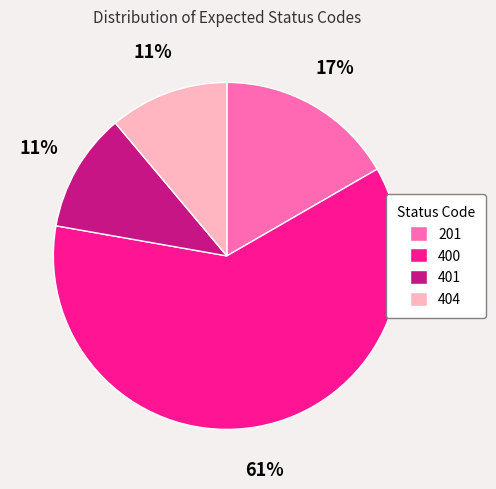

Is it true that 404 is 11% of the pie?

True